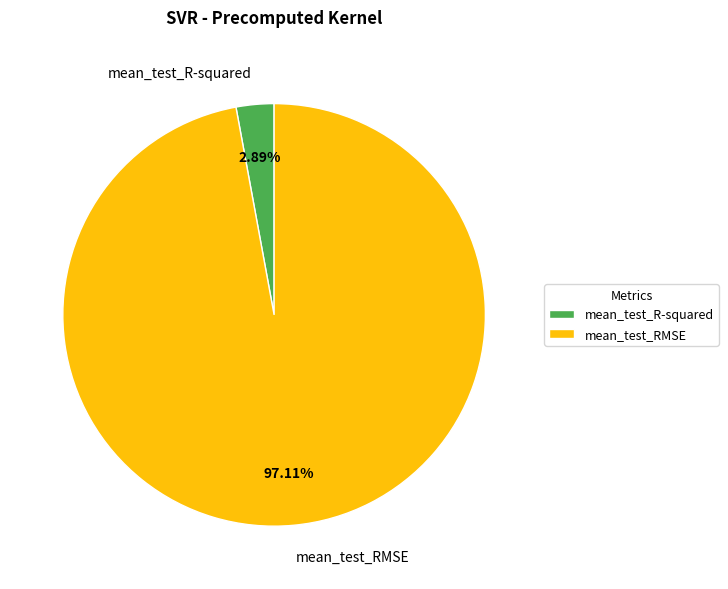

To the nearest percent, what is the difference between the largest and smallest slice percentages?

94%